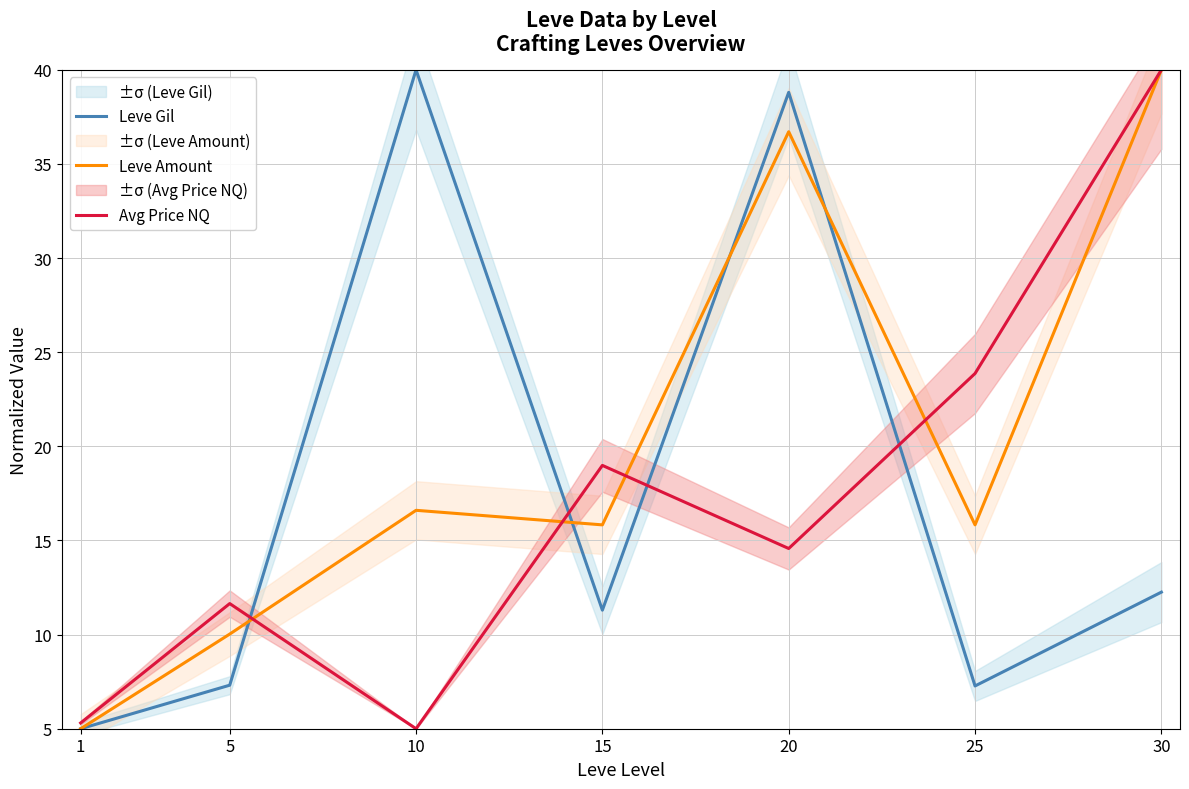

What is the value of the Leve Amount point at the 7th from the left?

40.0